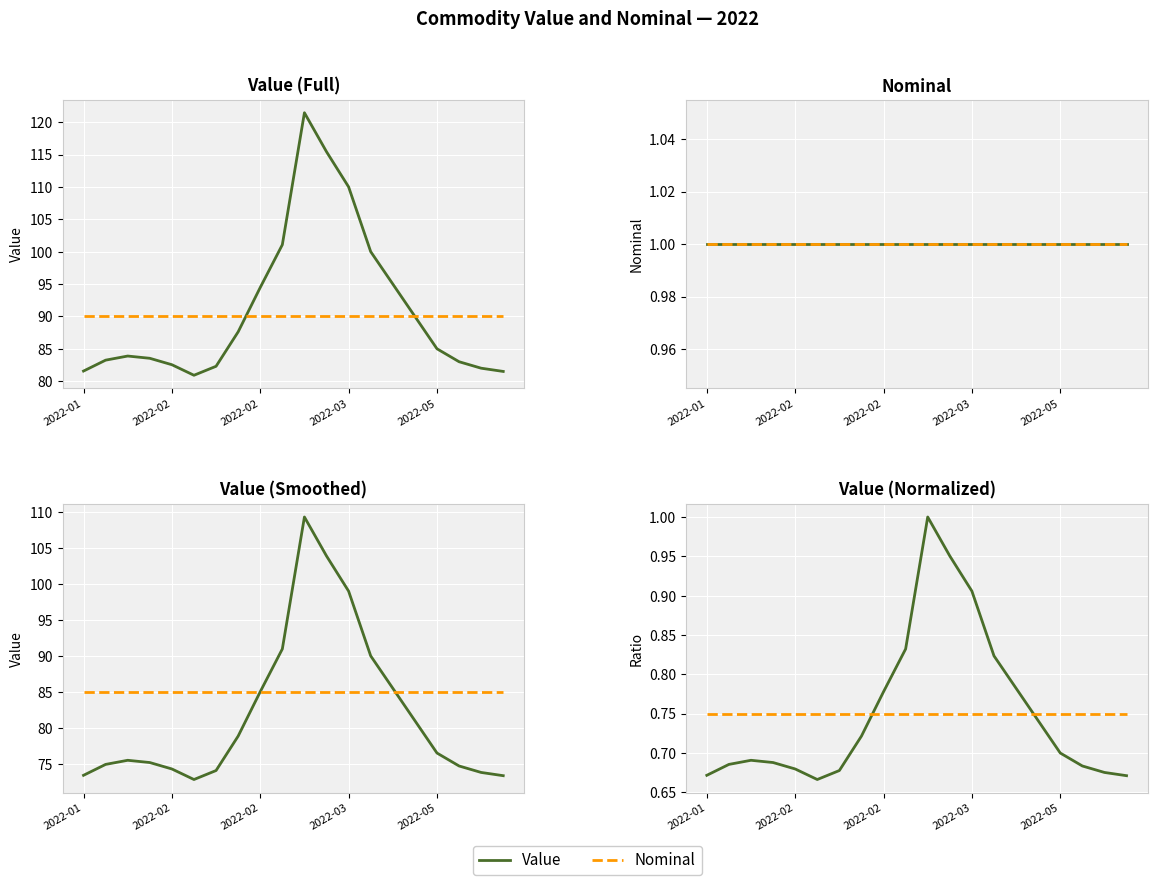

Between 2022-01 and 2022-03, which series saw the biggest shift?

Value